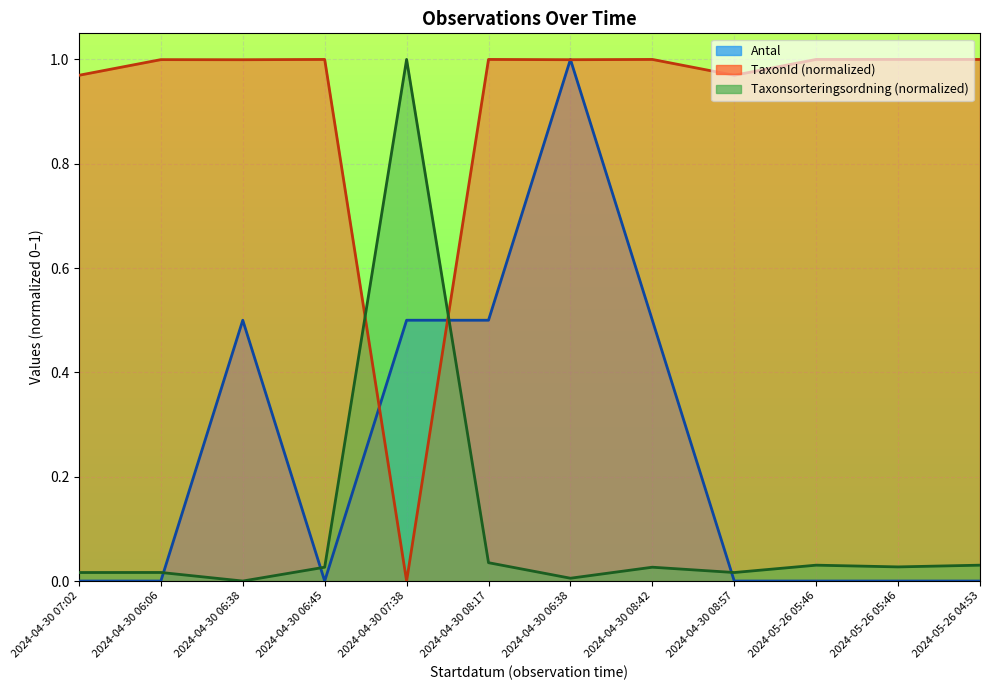

Which series has the largest range (max minus min)?

Antal